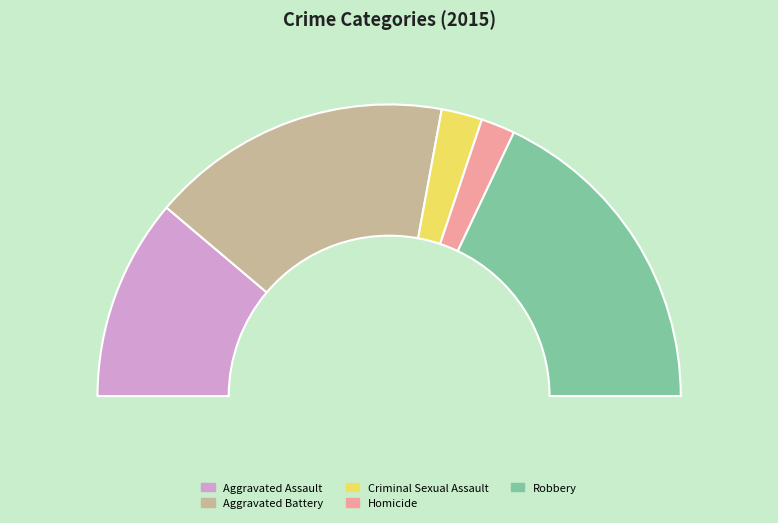

Is Aggravated Assault the majority of the pie?

No